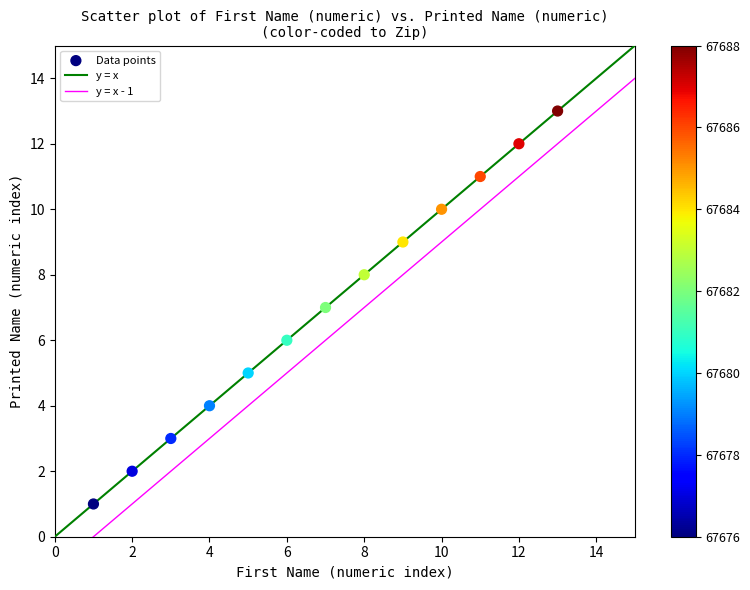

What is the range of Y values (max minus min)?

12